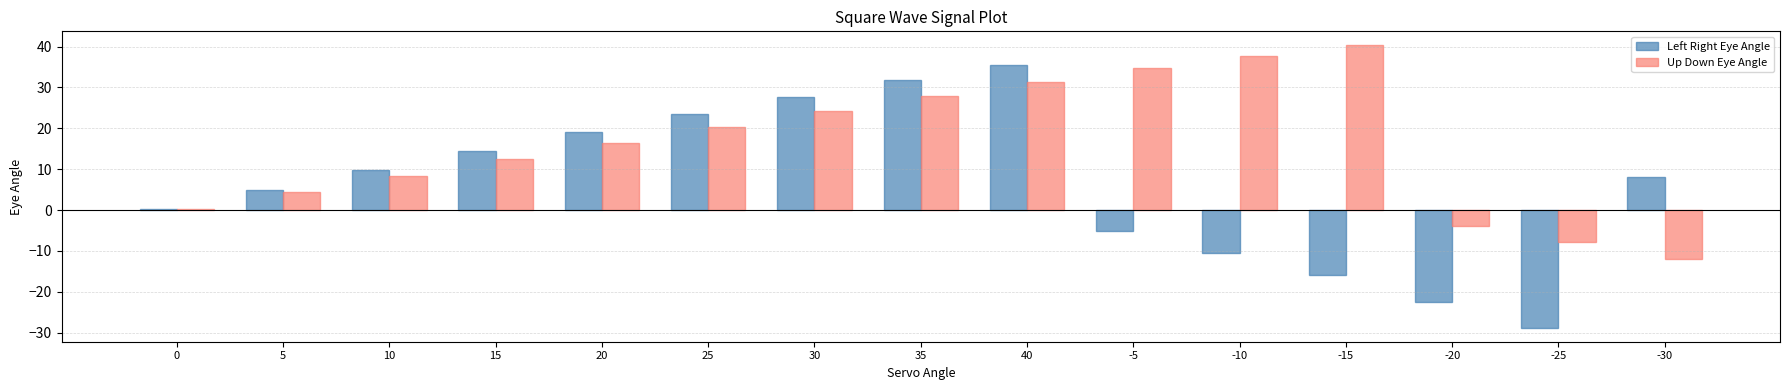

Between 5 and -15, which series saw the biggest shift?

Up Down Eye Angle